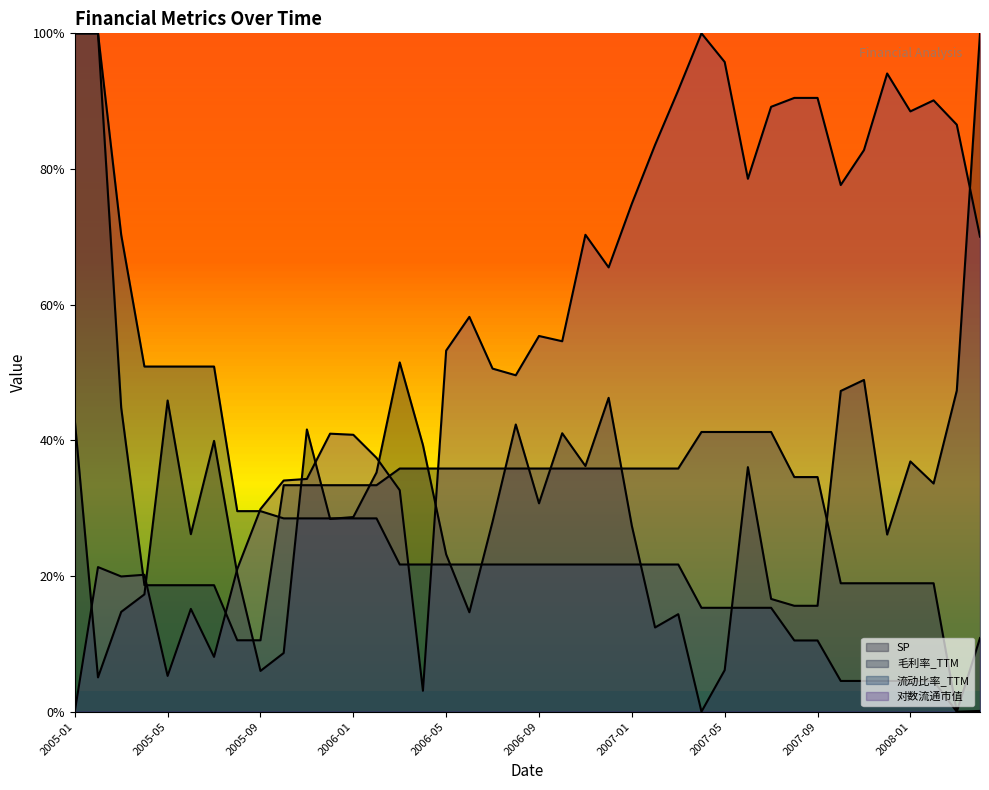

In SP, how many points are higher than both neighbors (excluding endpoints)?

11